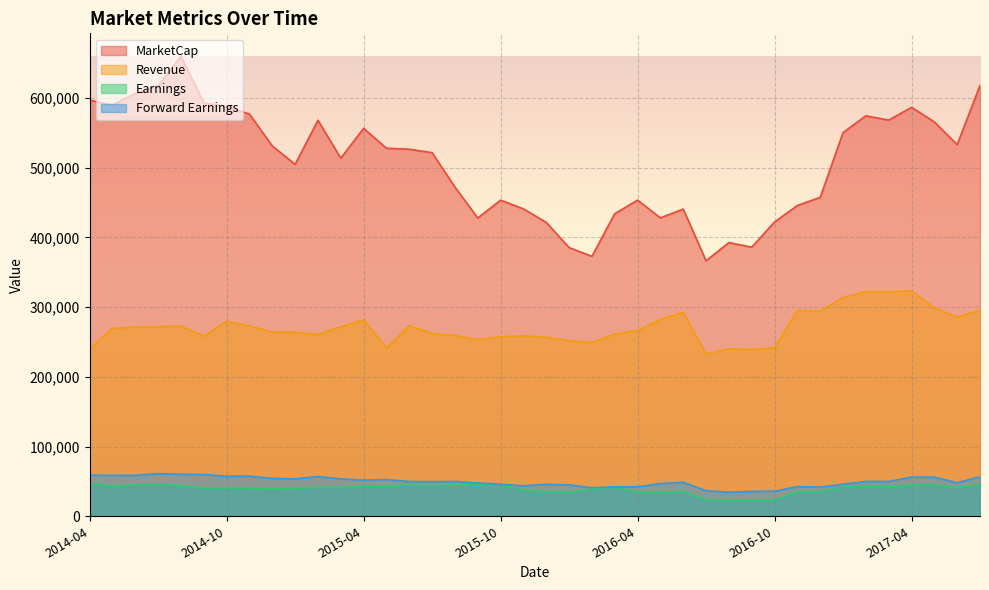

Where does the MarketCap series first go above 526571?

2014-04